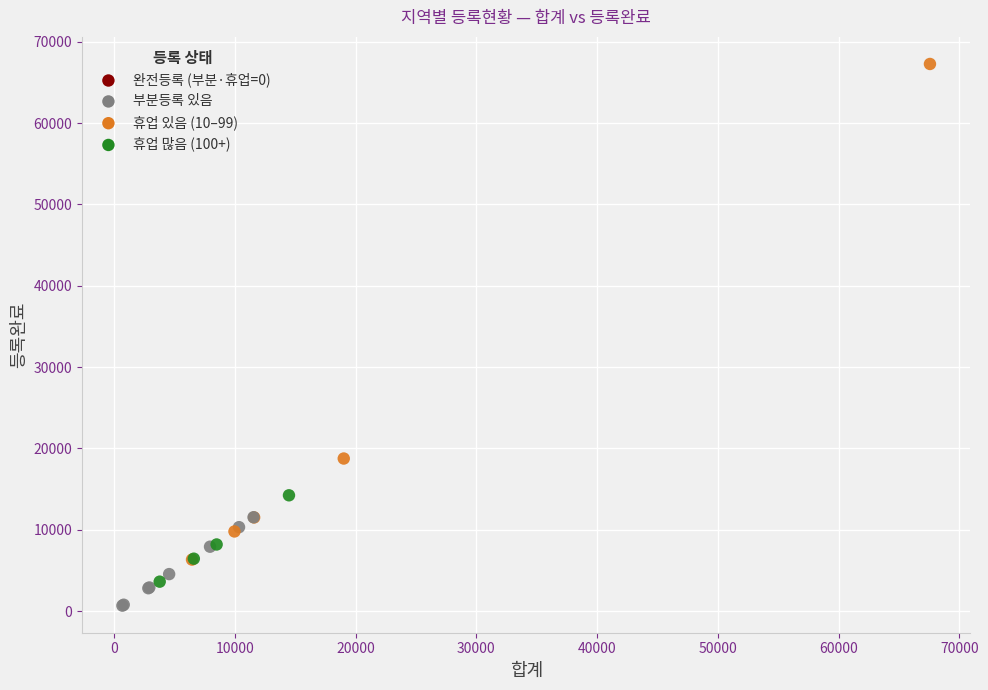

What Y value in the scatter plot is closest to 33962?

18751